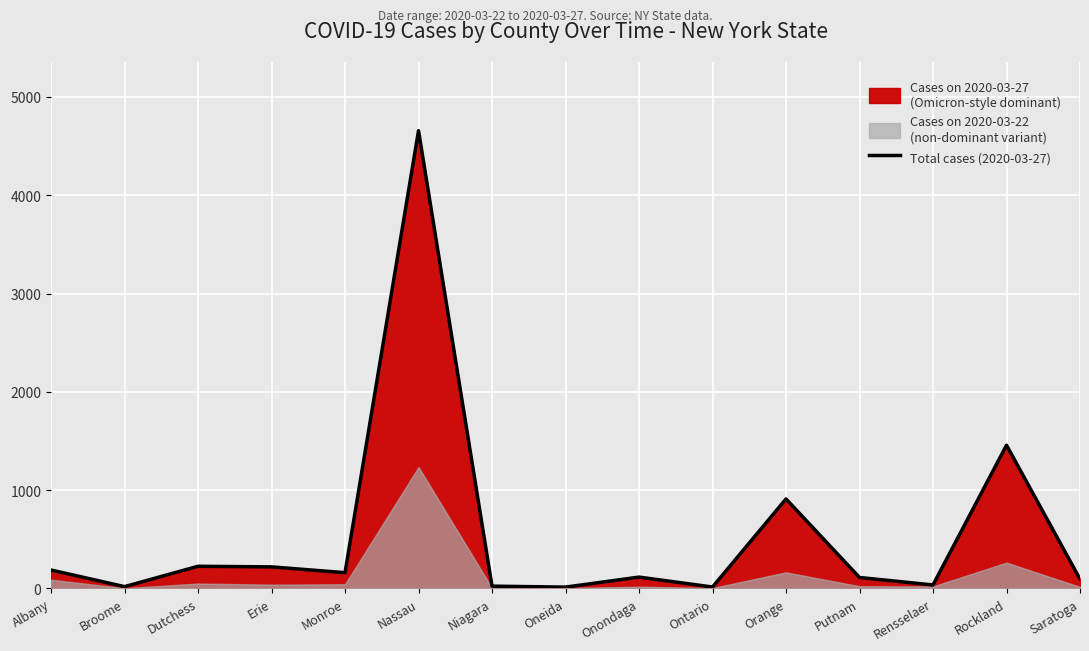

List the labels in order of value, smallest first.

Oneida, Ontario, Broome, Niagara, Rensselaer, Saratoga, Putnam, Onondaga, Monroe, Albany, Erie, Dutchess, Orange, Rockland, Nassau